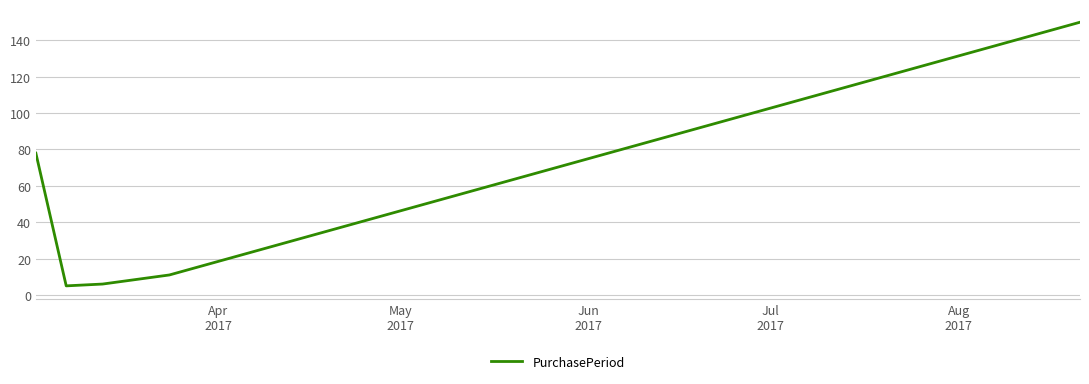

What is the greatest value displayed?

150